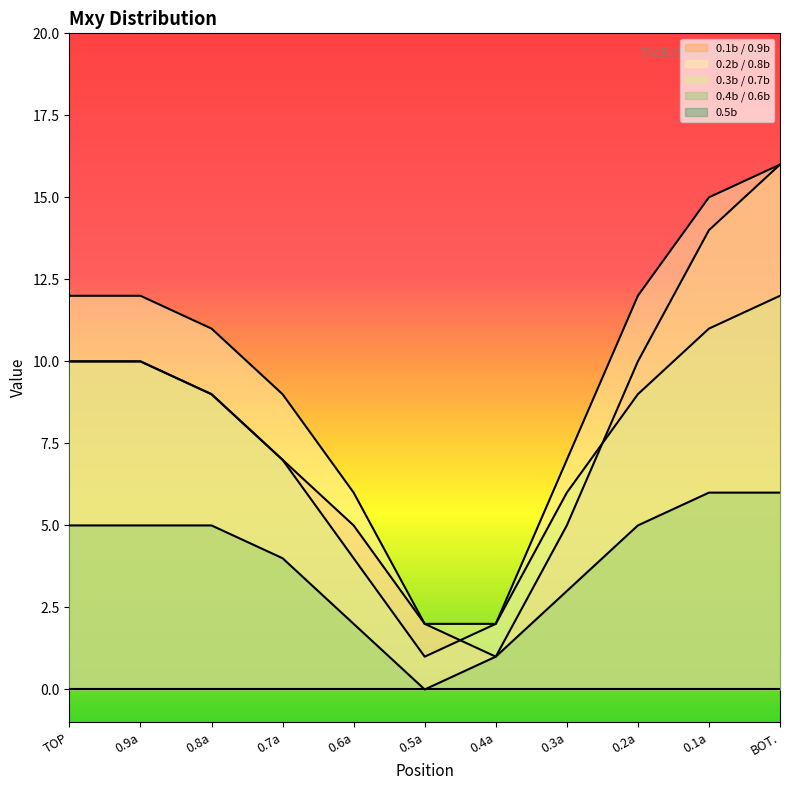

True or false: 0.3b / 0.7b and 0.1b / 0.9b cross at least once.

True